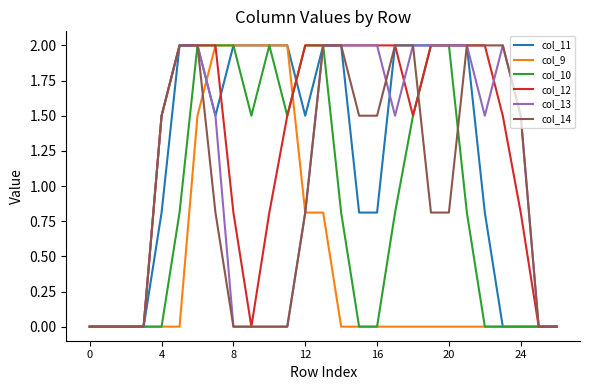

True or false: col_14 and col_9 intersect in this chart.

True